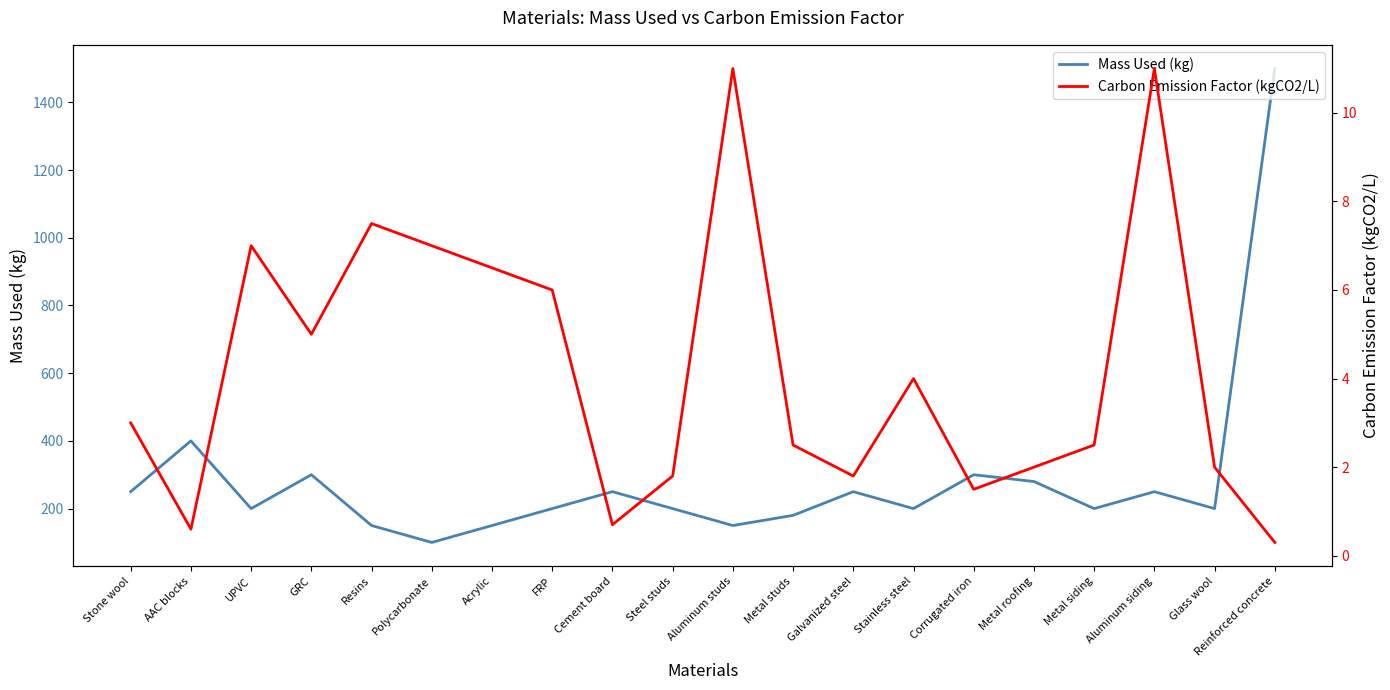

Is the value of Mass Used (kg) at Aluminum studs greater than the value of Carbon Emission Factor (kgCO2/L) at Stainless steel?

Yes